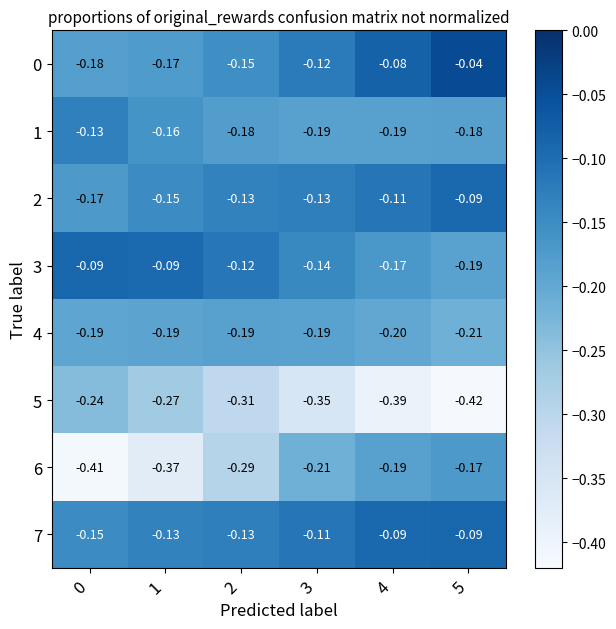

Is the value of 1 at 2 greater than the value of 0 at 3?

No